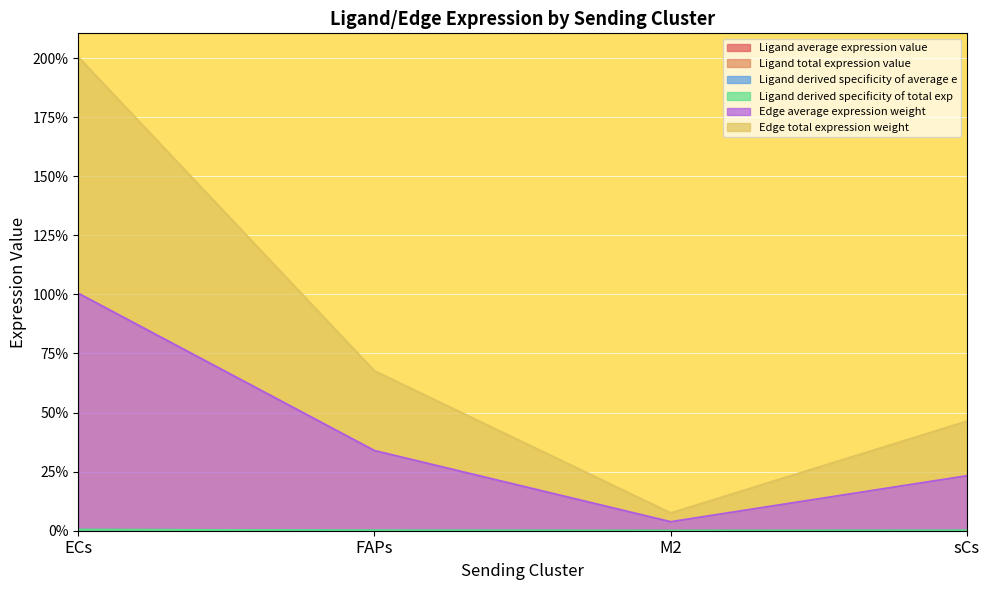

Is it true that Edge total expression weight equals 100.4 at ECs?

True